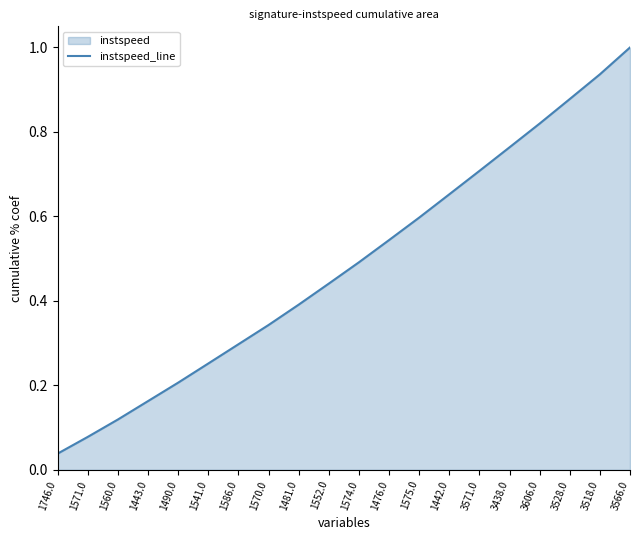

At which category does the chart reach its peak across all series?

3566.0